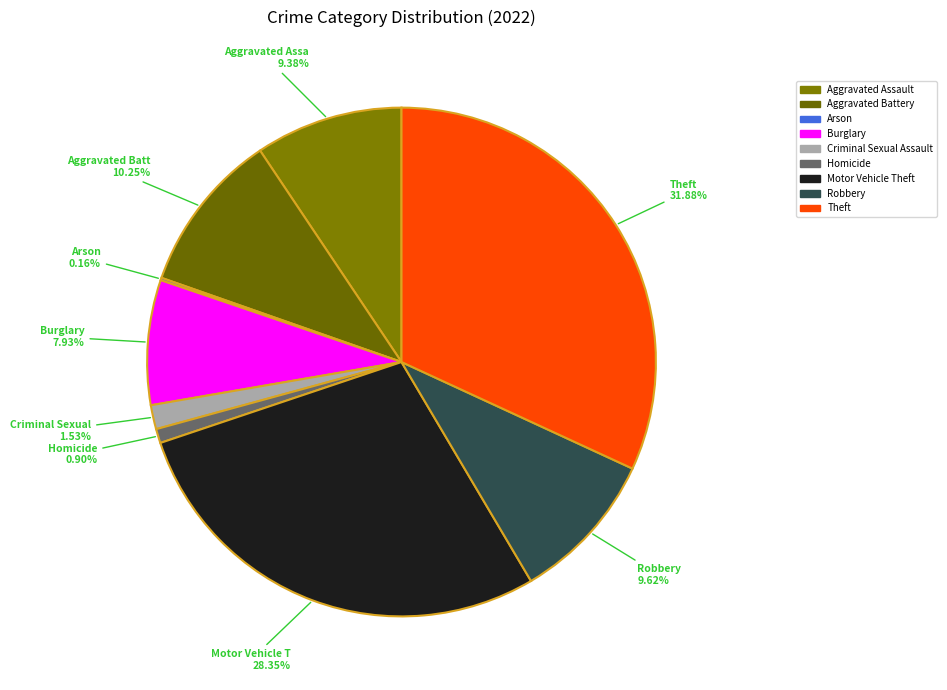

What is the smallest slice in the pie chart?

Arson